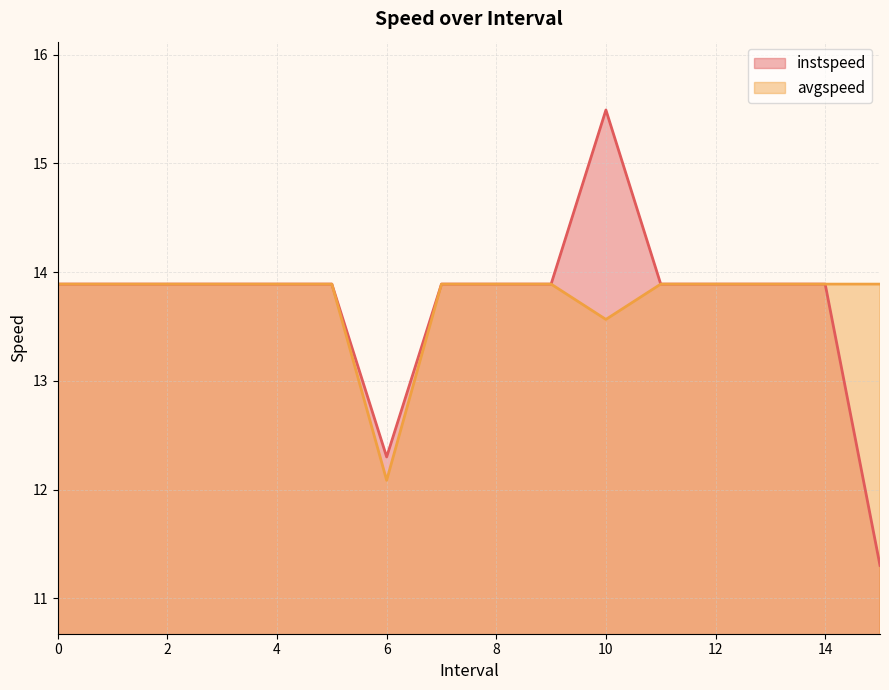

What position from the right is 9?

7